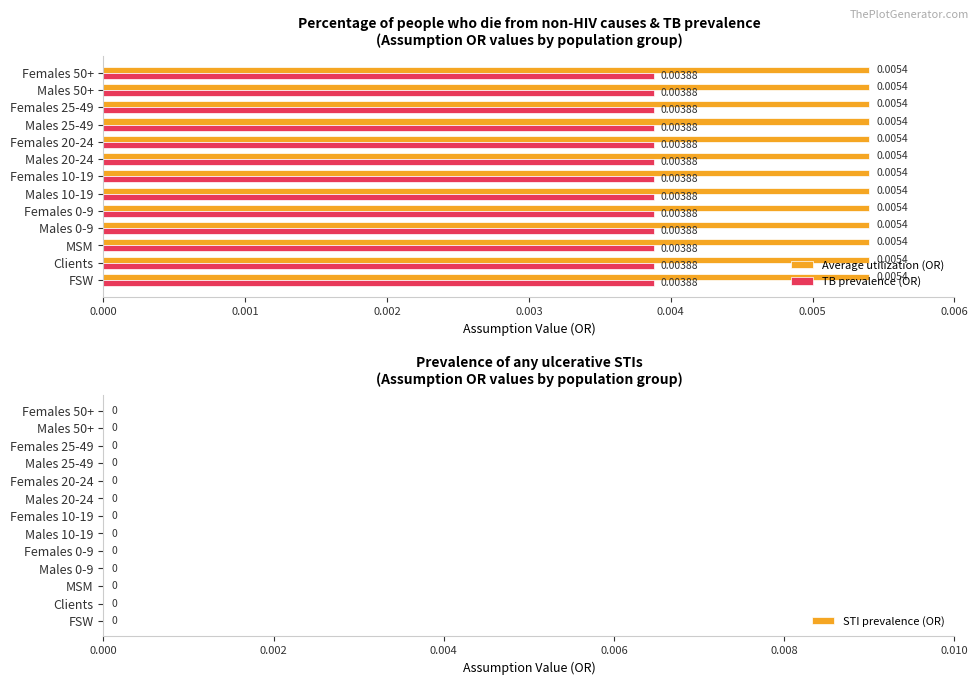

At how many categories does at least one series exceed 0?

13